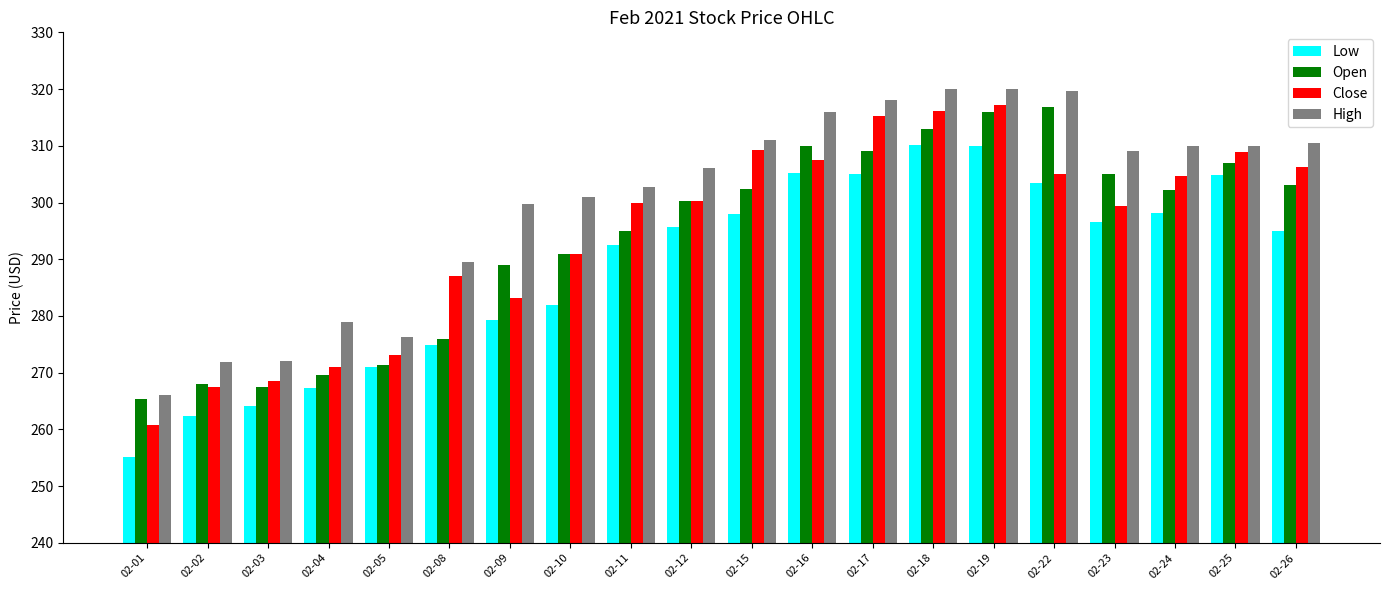

The Close series shows 287.0 at 02-08. True or false?

True